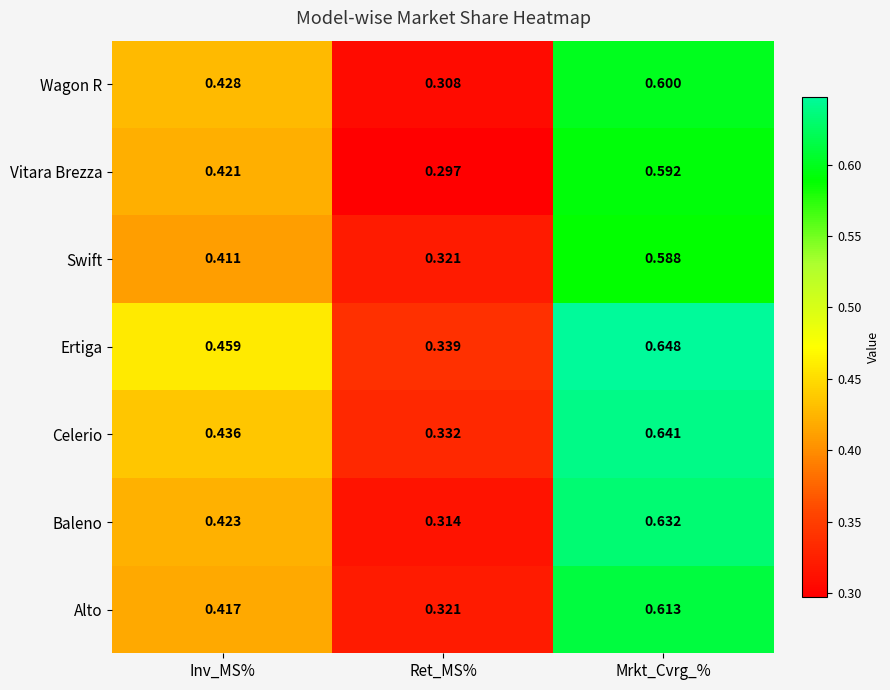

Where is Alto nearest to the value 0?

Ret_MS%